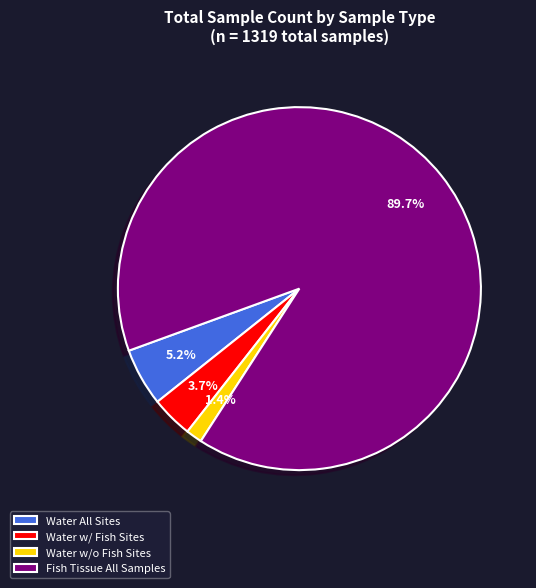

Which has a higher value, Fish Tissue All Samples or Water w/ Fish Sites?

Fish Tissue All Samples